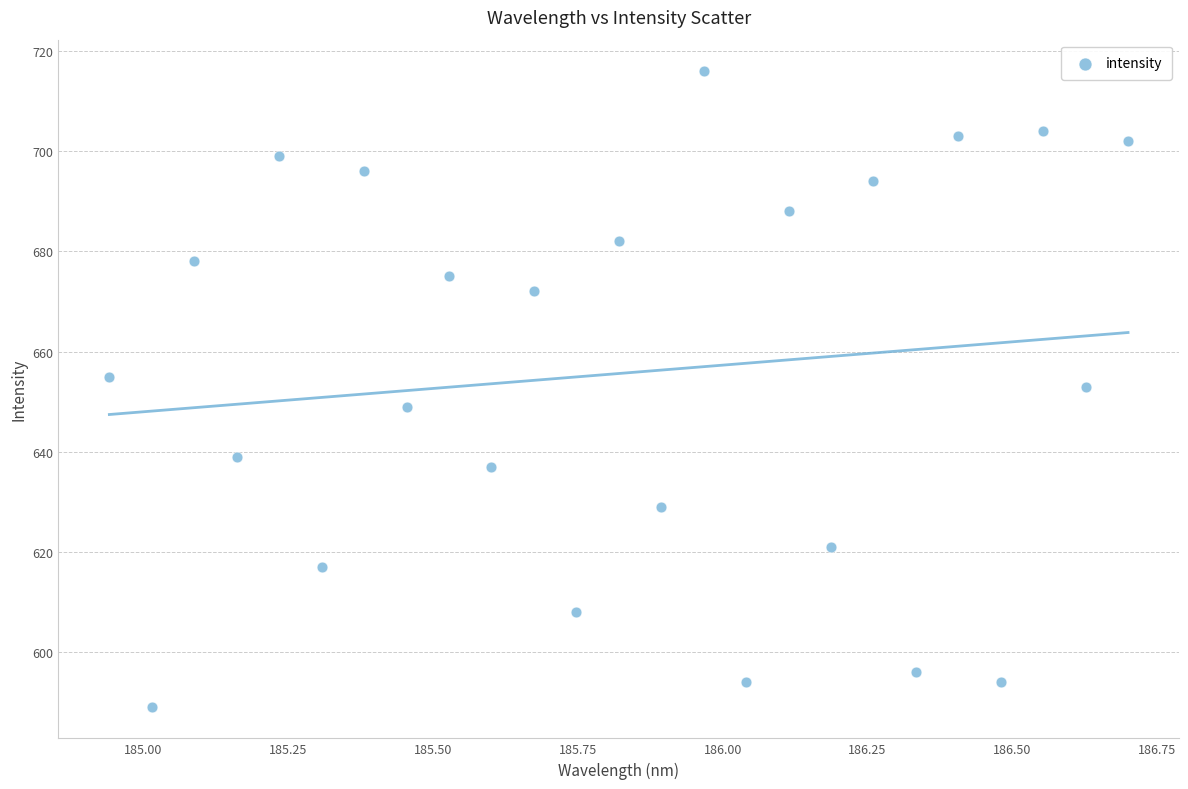

What is the range of Y values (max minus min)?

127